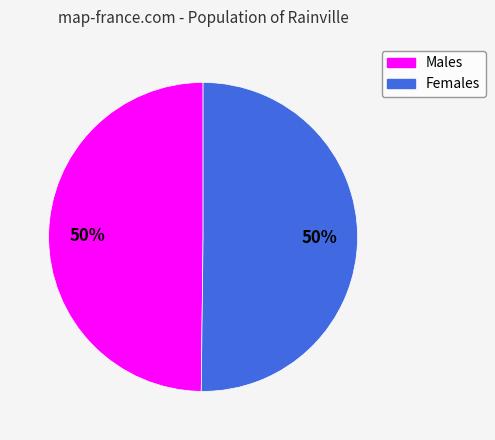

How many slices are in this pie chart?

2